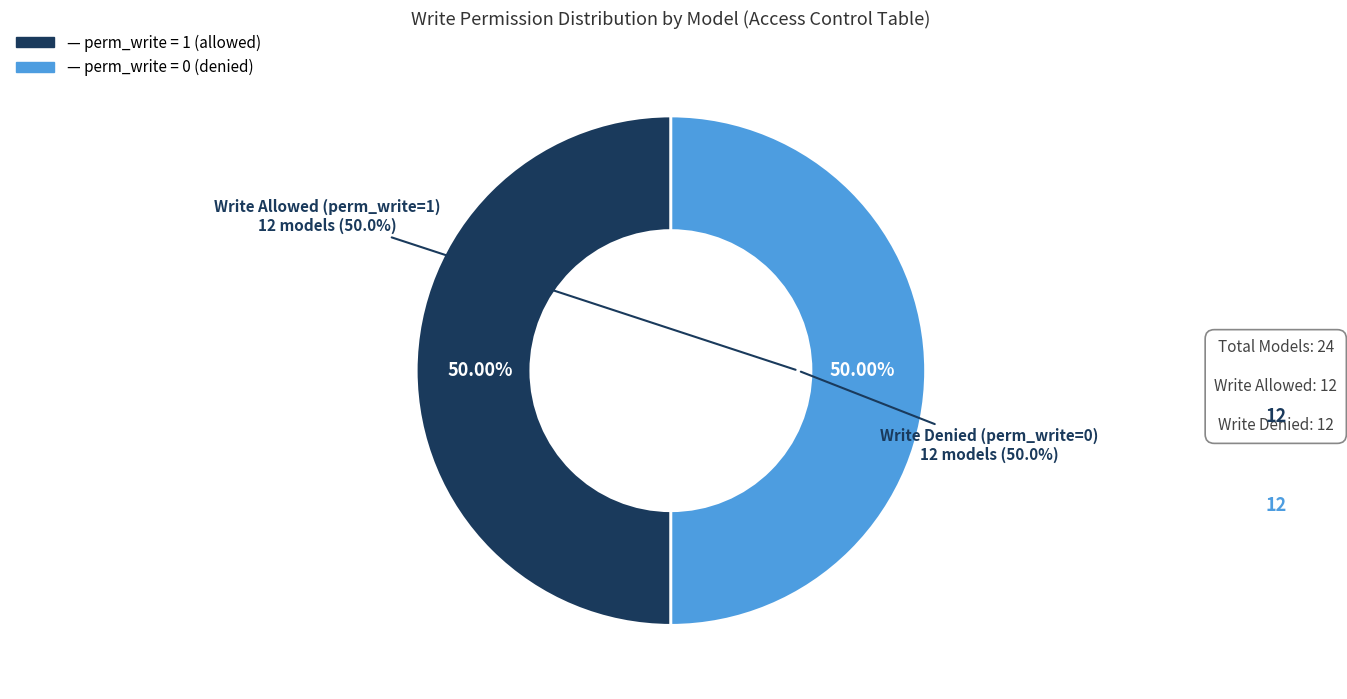

The model_water_prod_daily slice represents 16% of the pie. True or false?

False